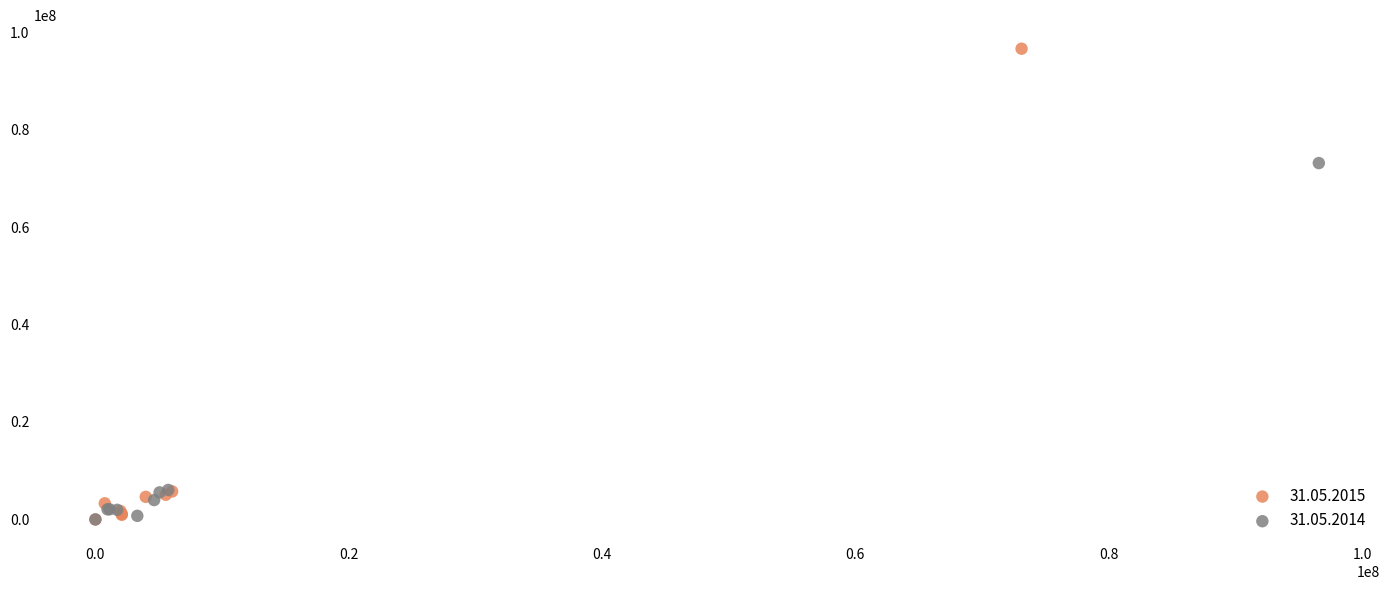

Which series reaches the maximum Y coordinate?

31.05.2015